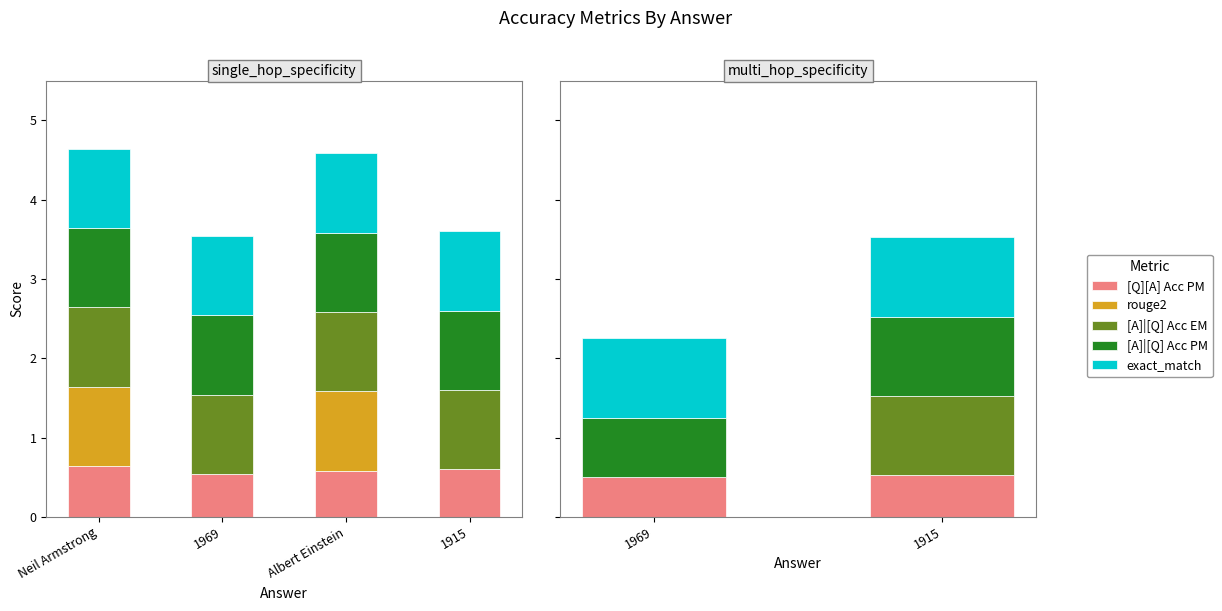

Does the chart contain stacked bars?

No